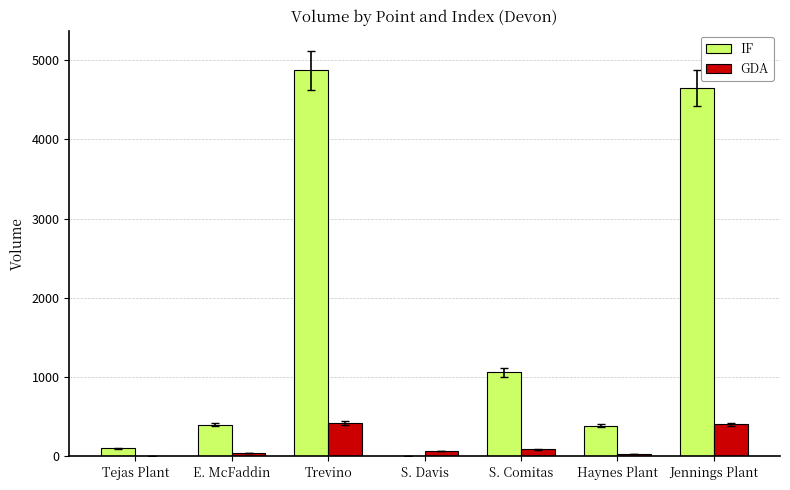

What is the sum of all IF values?

11471